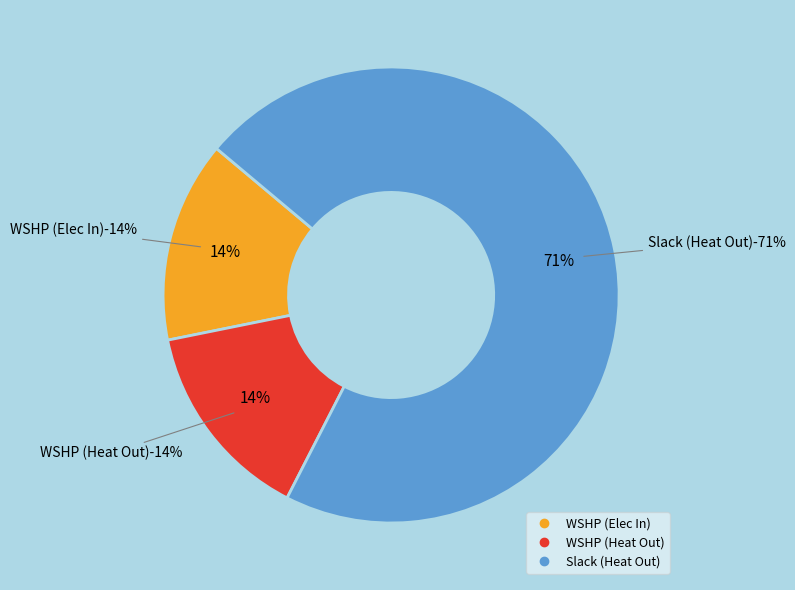

Count the number of slices in the pie.

3